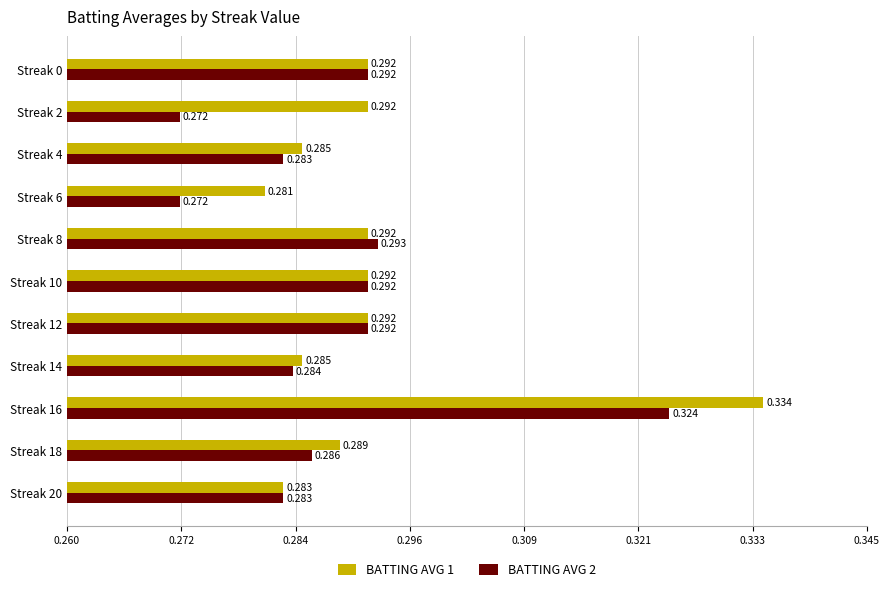

At which category does the chart reach its peak across all series?

Streak 16